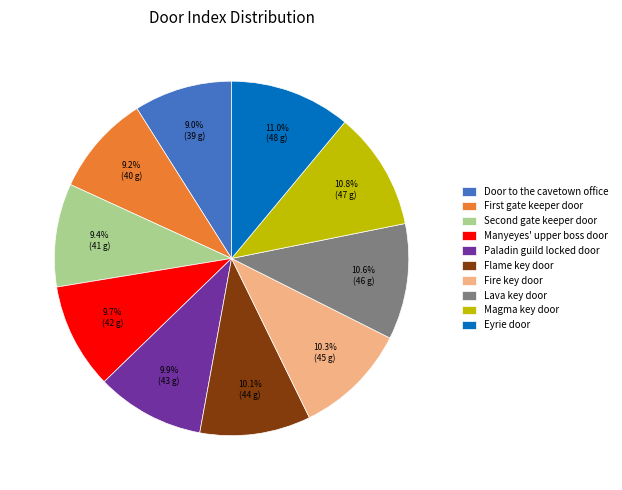

True or false: Eyrie door accounts for 24% of the total.

False